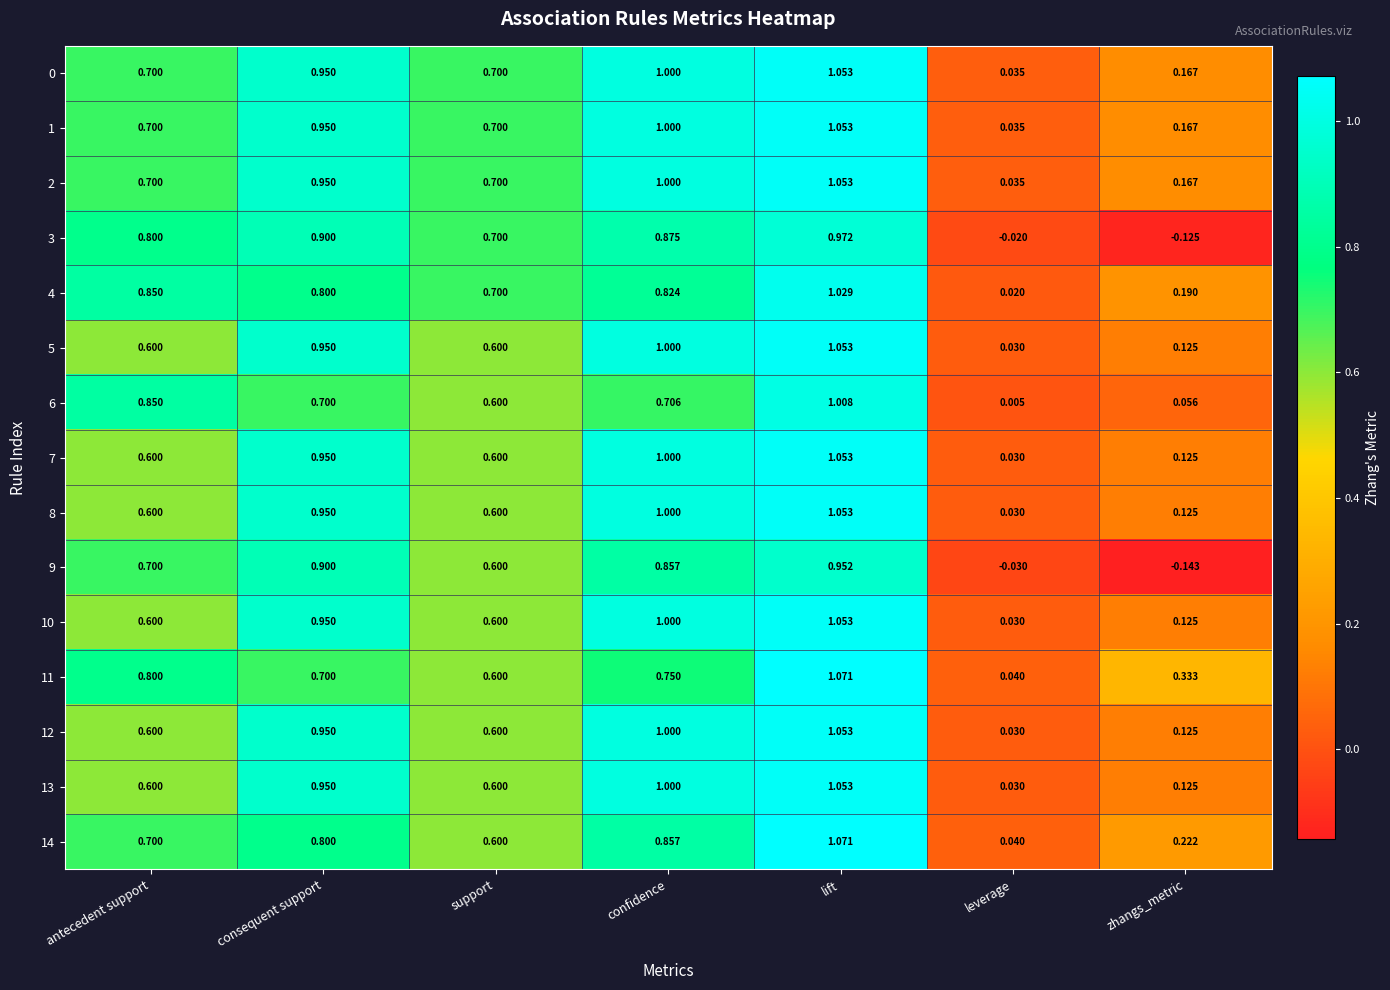

Rank the categories by 11 value from highest to lowest.

lift, antecedent support, confidence, consequent support, support, zhangs_metric, leverage